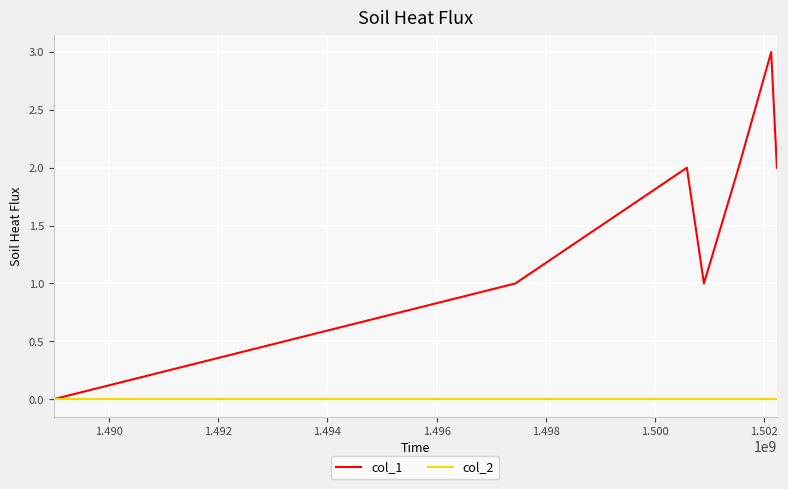

Reading left to right, transcribe all the data shown in this chart.

col_1: 0	1	2	1	2	3	2
col_2: 0	0	0	0	0	0	0